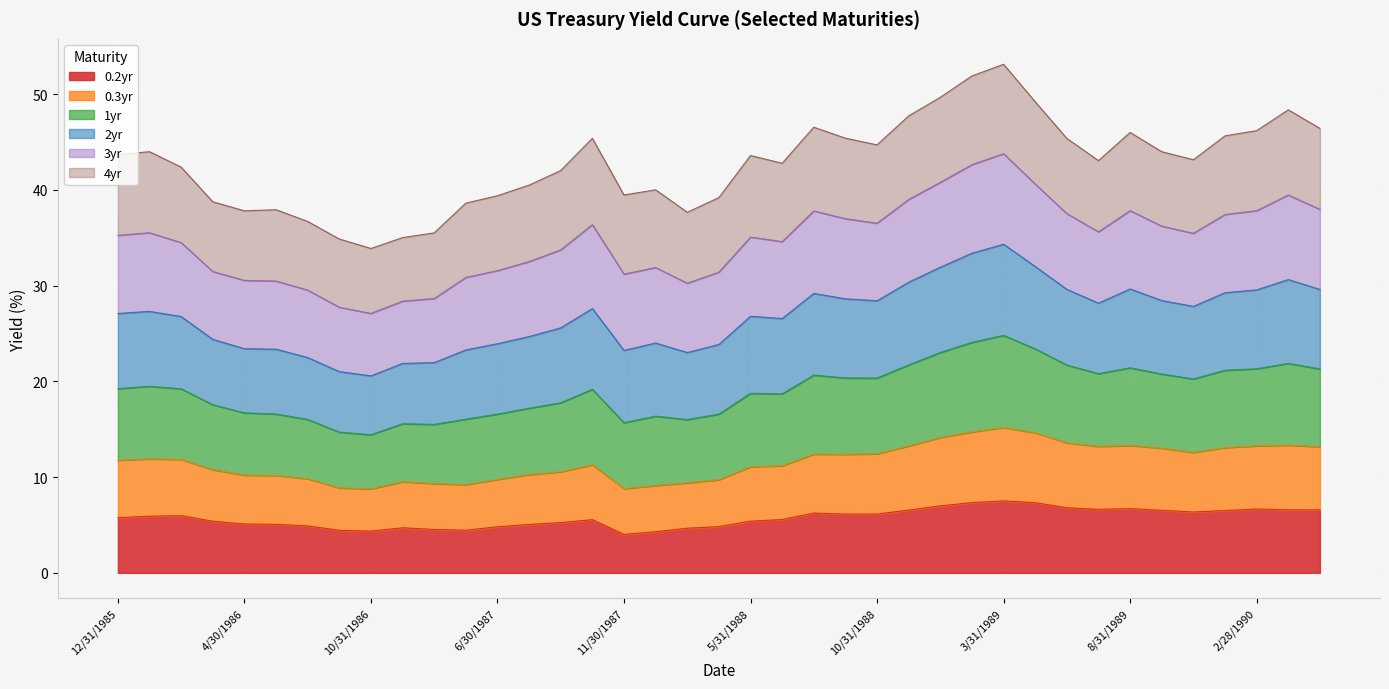

What are all the series names shown in the legend?

0.2yr, 0.3yr, 1yr, 2yr, 3yr, 4yr